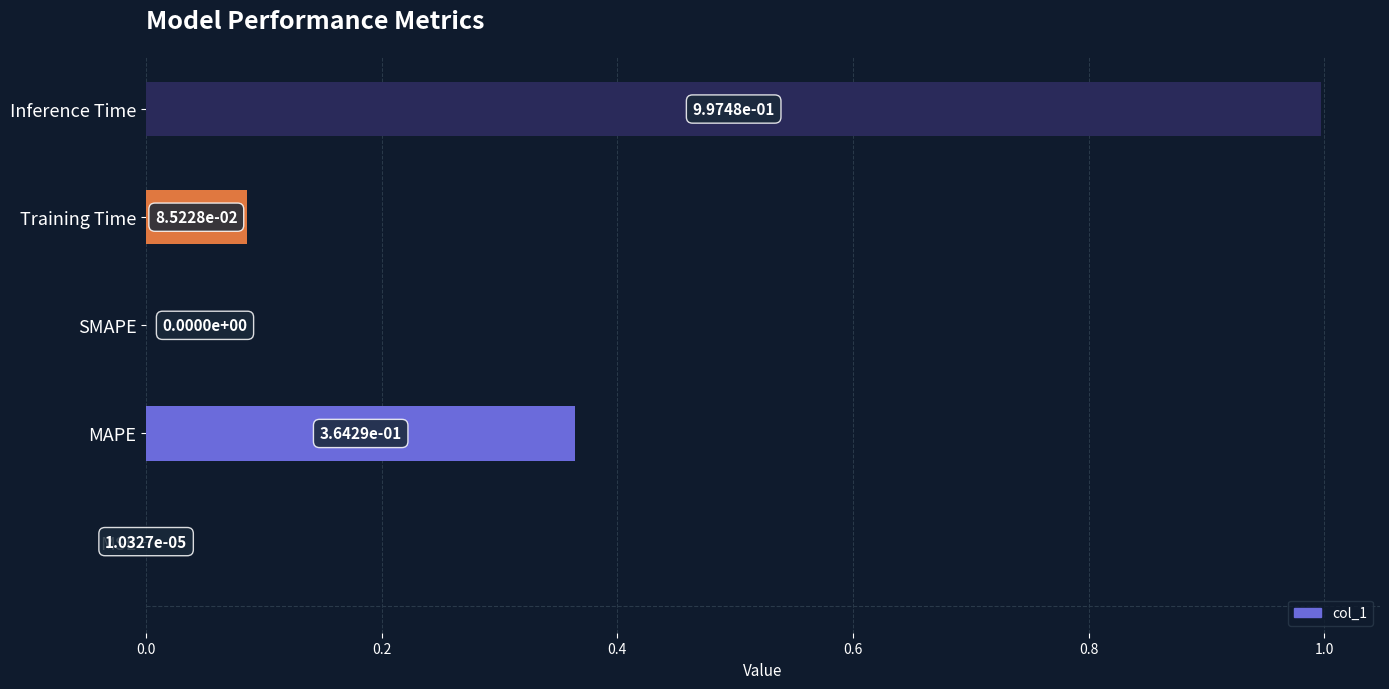

What is the sum of all values?

1.4